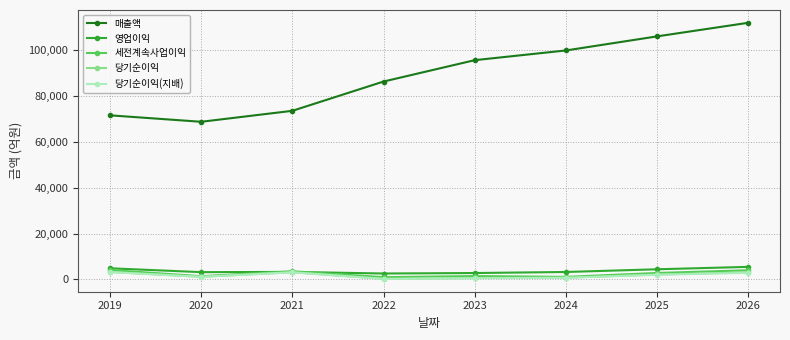

Which series has the largest total across all categories?

매출액